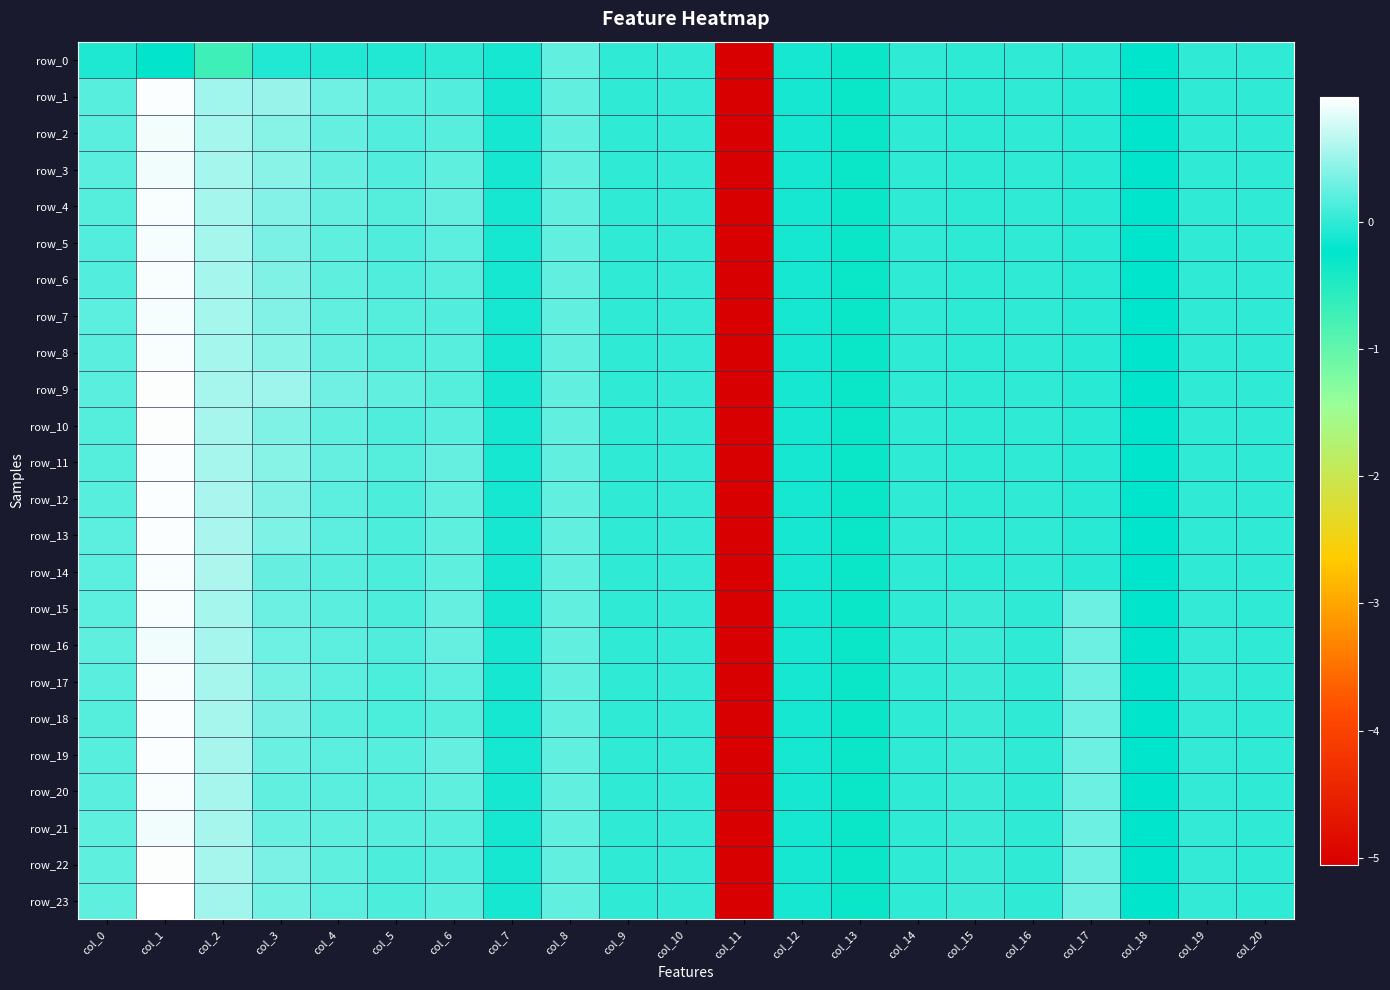

How many values in the row_0 series exceed 0?

2